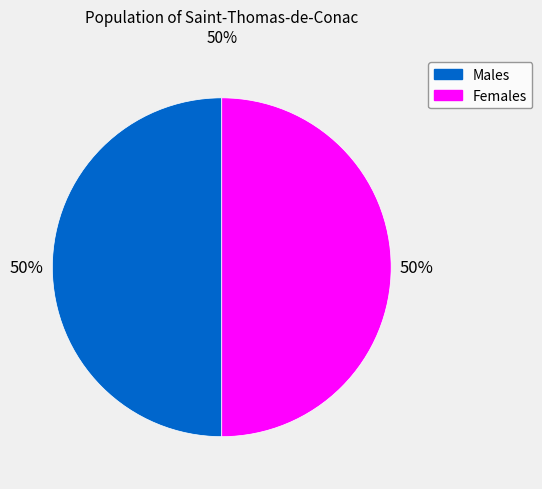

To the nearest percent, what is the average slice percentage?

50%